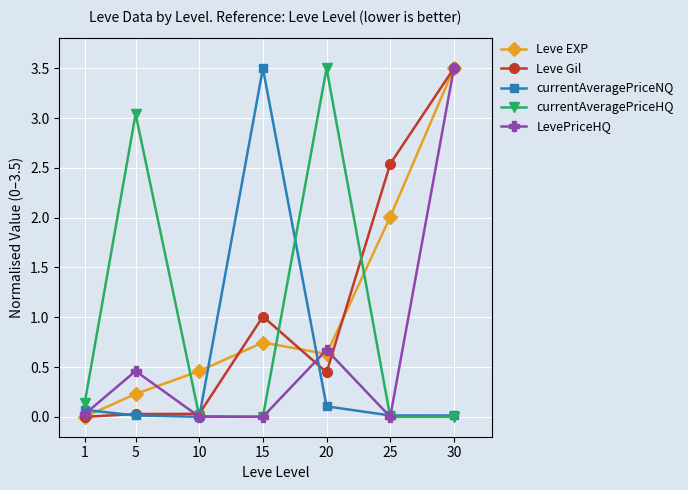

What is the maximum value shown in the chart?

3.5